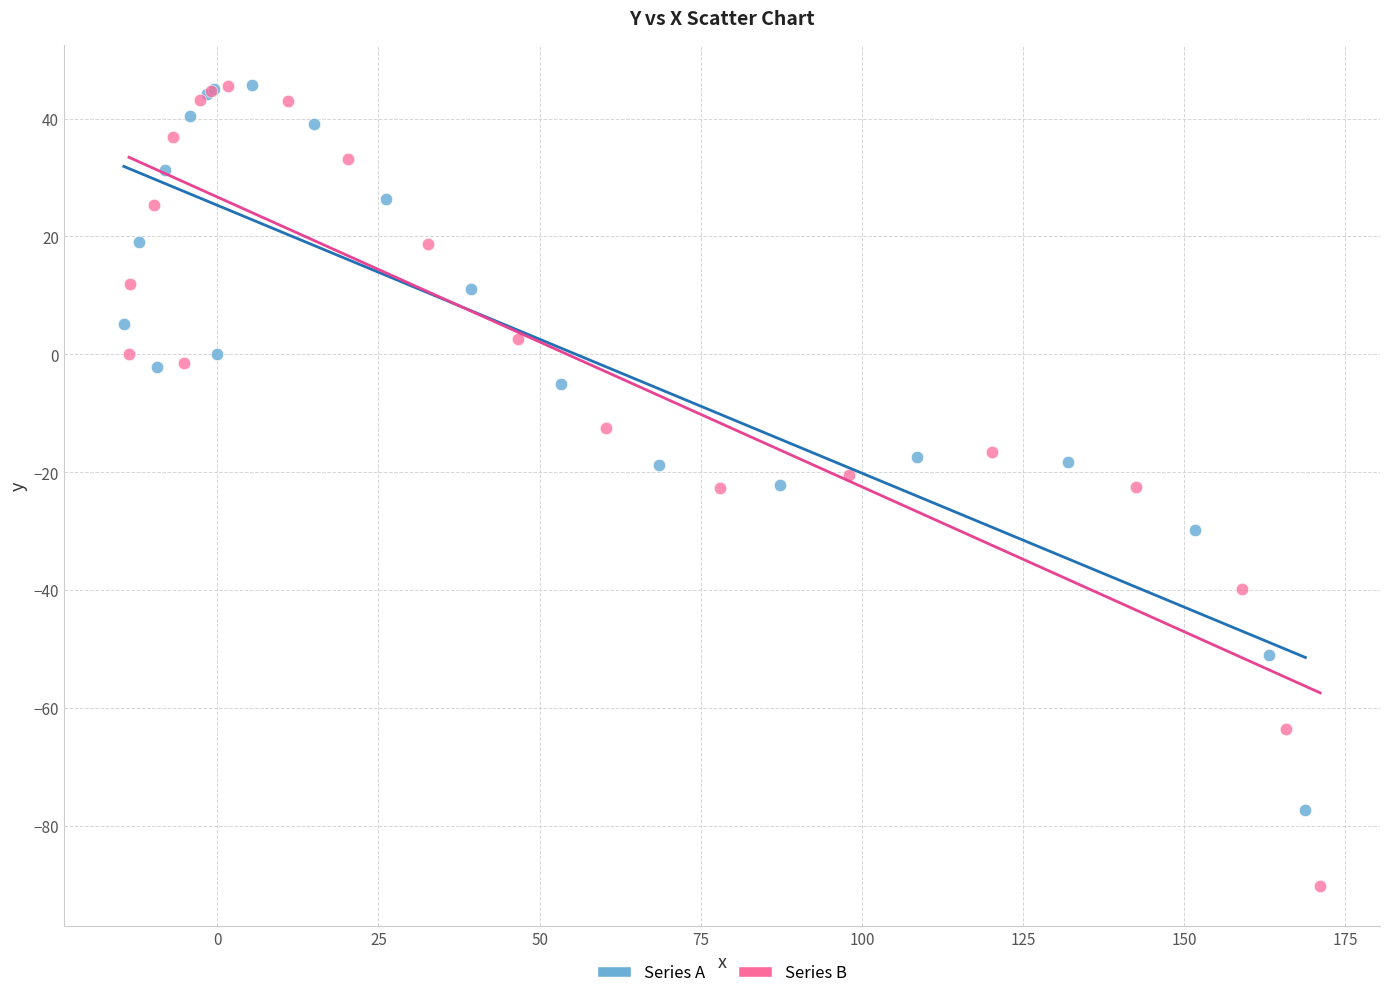

Which series contains the lowest Y value?

Series B